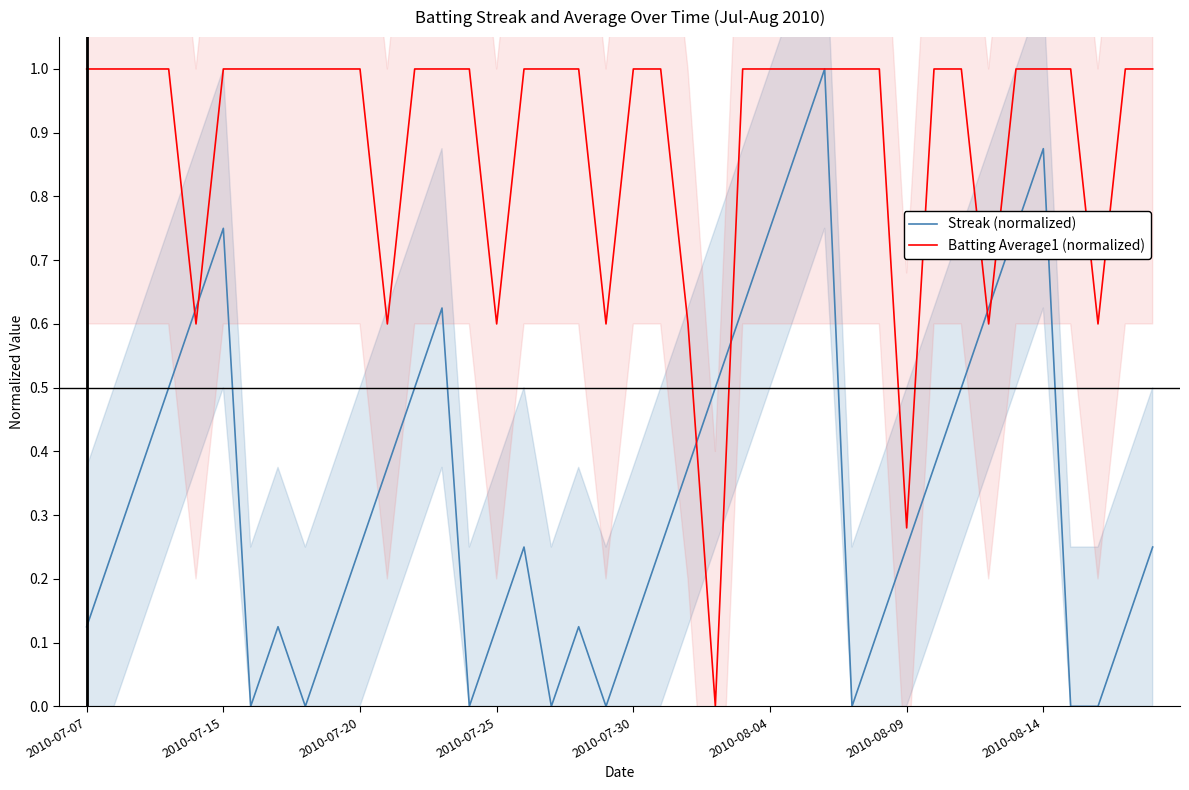

True or false: Streak (normalized) has a value of 1.0 at 27.

True